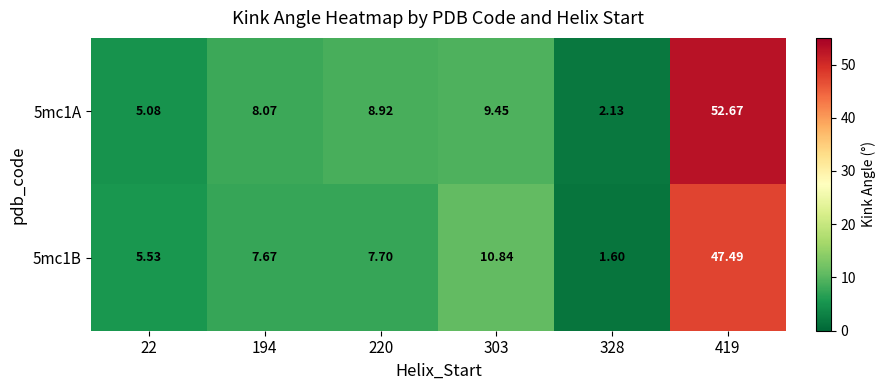

How many values in the 5mc1A series exceed 8?

4